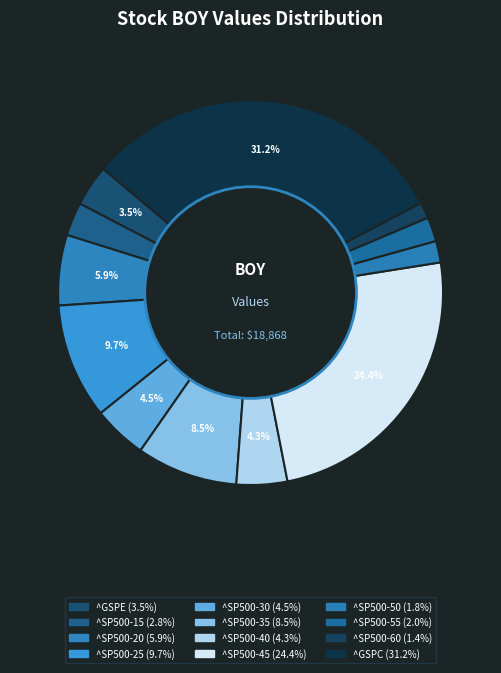

Rank the categories by value from highest to lowest.

^GSPC, ^SP500-45, ^SP500-25, ^SP500-35, ^SP500-20, ^SP500-30, ^SP500-40, ^GSPE, ^SP500-15, ^SP500-55, ^SP500-50, ^SP500-60